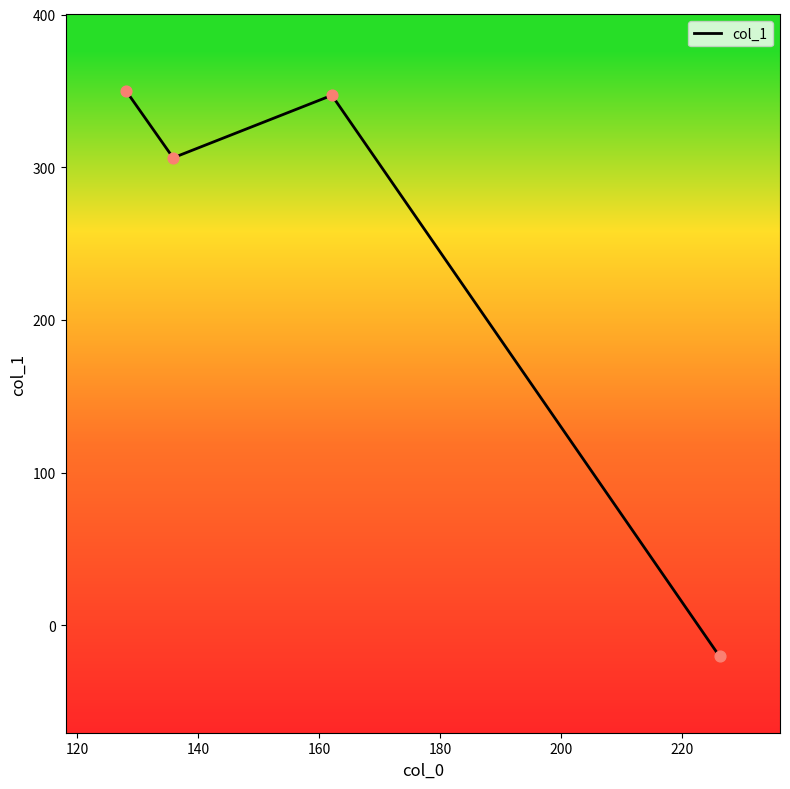

What is the difference between the maximum and minimum values?

370.4